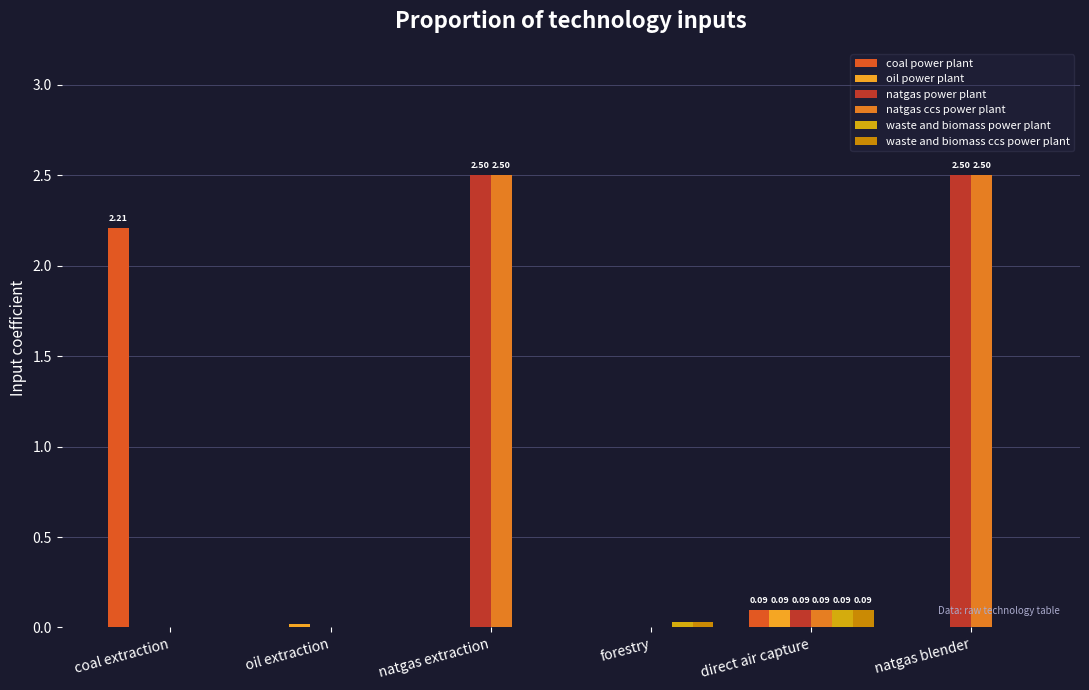

Reading right to left, transcribe all the data shown in this chart.

coal power plant: 0.0	0.1	0.0	0.0	0.0	2.2
oil power plant: 0.0	0.1	0.0	0.0	0.0	0.0
natgas power plant: 2.5	0.1	0.0	2.5	0.0	0.0
natgas ccs power plant: 2.5	0.1	0.0	2.5	0.0	0.0
waste and biomass power plant: 0.0	0.1	0.0	0.0	0.0	0.0
waste and biomass ccs power plant: 0.0	0.1	0.0	0.0	0.0	0.0